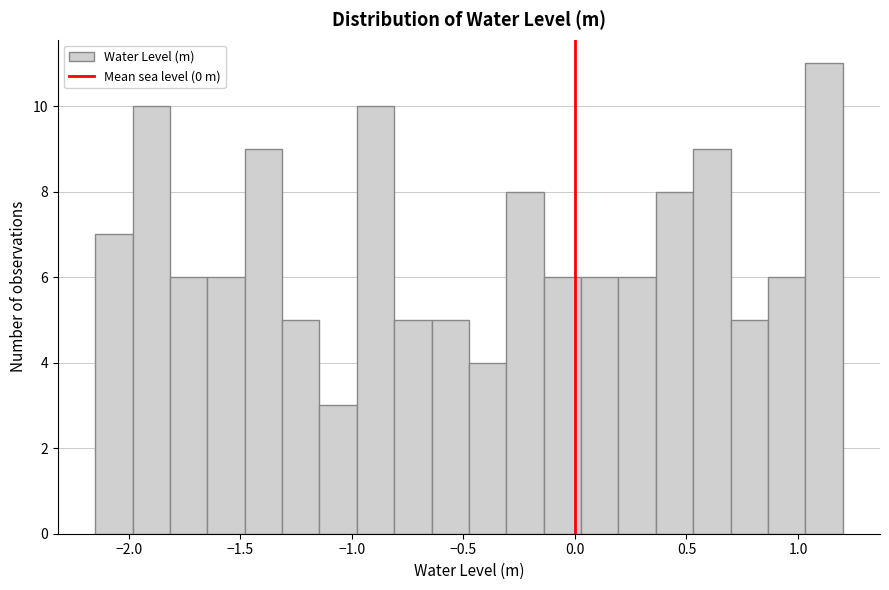

Read against the x-axis, roughly where is the centre of the tallest bar?

1.10